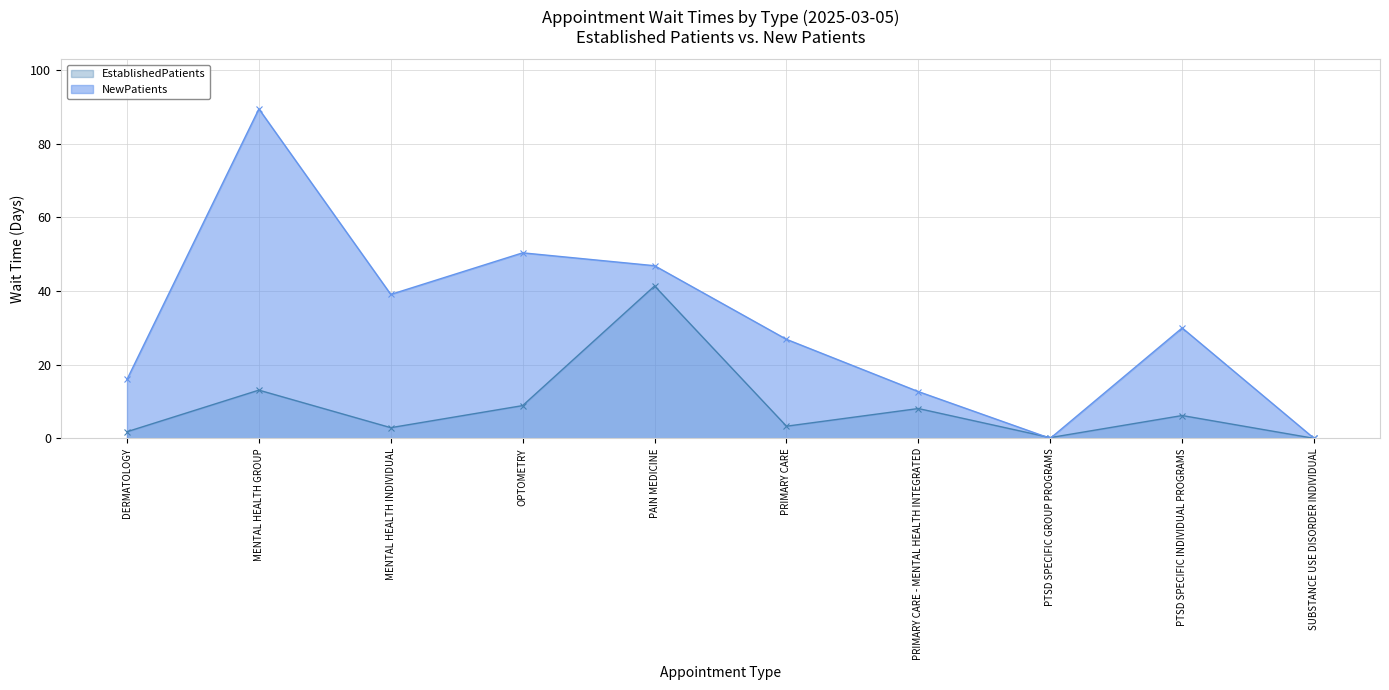

Reading right to left, what are all the values shown in this chart?

EstablishedPatients: SUBSTANCE USE DISORDER INDIVIDUAL=0.0	PTSD SPECIFIC INDIVIDUAL PROGRAMS=6.2	PTSD SPECIFIC GROUP PROGRAMS=0.2	PRIMARY CARE - MENTAL HEALTH INTEGRATED=8.1	PRIMARY CARE=3.3	PAIN MEDICINE=41.4	OPTOMETRY=8.9	MENTAL HEALTH INDIVIDUAL=2.9	MENTAL HEALTH GROUP=13.1	DERMATOLOGY=1.8
NewPatients: SUBSTANCE USE DISORDER INDIVIDUAL=0.0	PTSD SPECIFIC INDIVIDUAL PROGRAMS=30.0	PTSD SPECIFIC GROUP PROGRAMS=0.0	PRIMARY CARE - MENTAL HEALTH INTEGRATED=12.7	PRIMARY CARE=26.9	PAIN MEDICINE=46.9	OPTOMETRY=50.4	MENTAL HEALTH INDIVIDUAL=39.1	MENTAL HEALTH GROUP=89.5	DERMATOLOGY=16.0